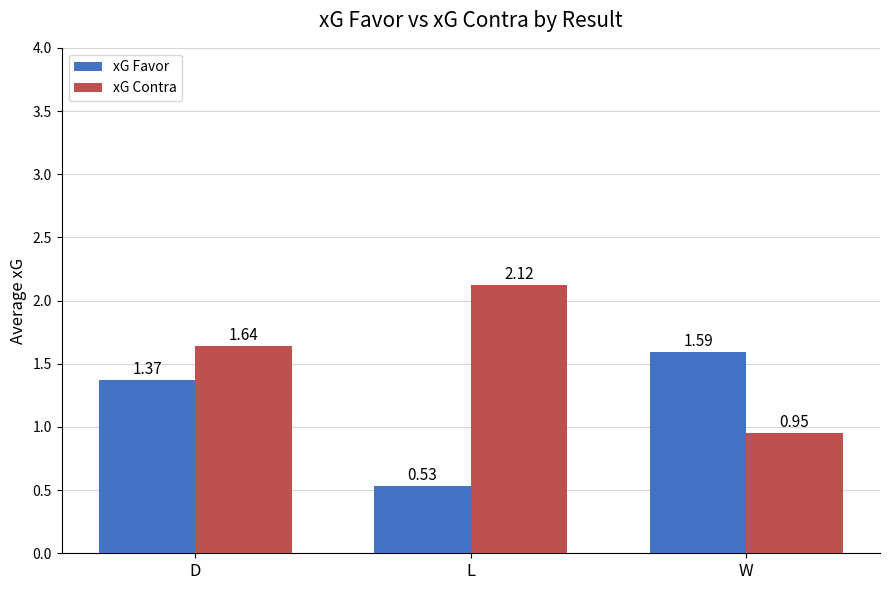

How many xG Favor values are between 0 and 1?

1